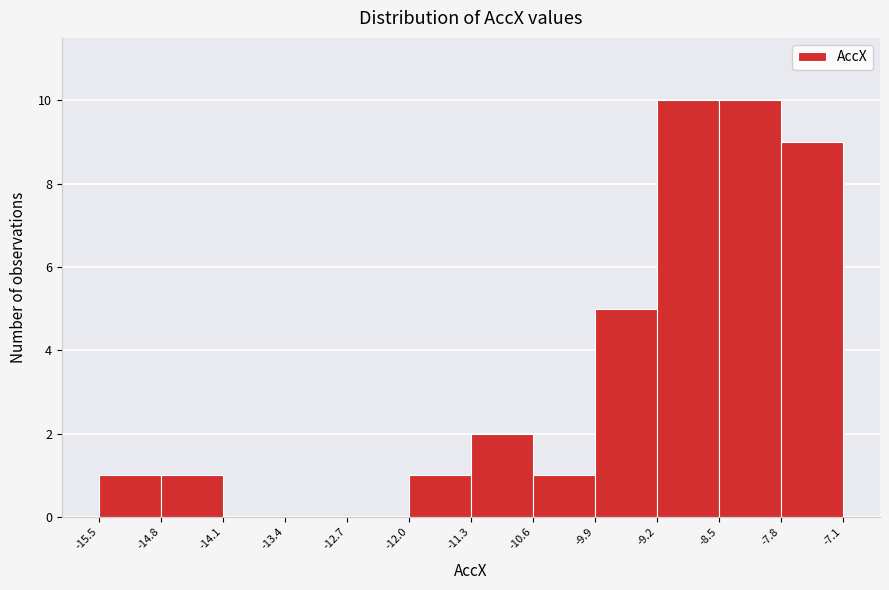

How tall is the bar that spans -10.6 to -9.9 on the x-axis? The values are not printed on the chart, so give them approximately, as read against the axis.

1